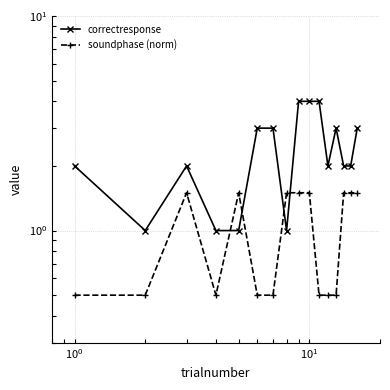

How many soundphase (norm) values are between 0 and 1?

8